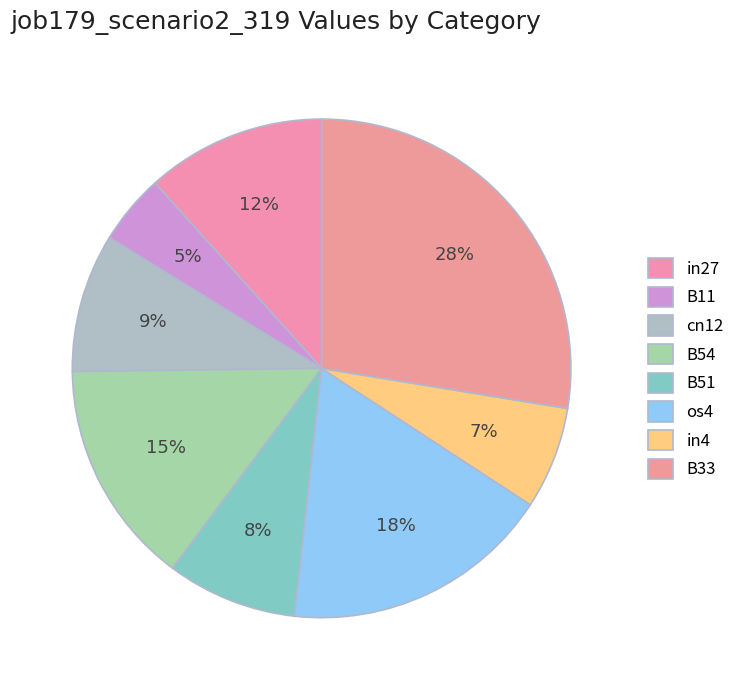

How many segments does this pie chart have?

8